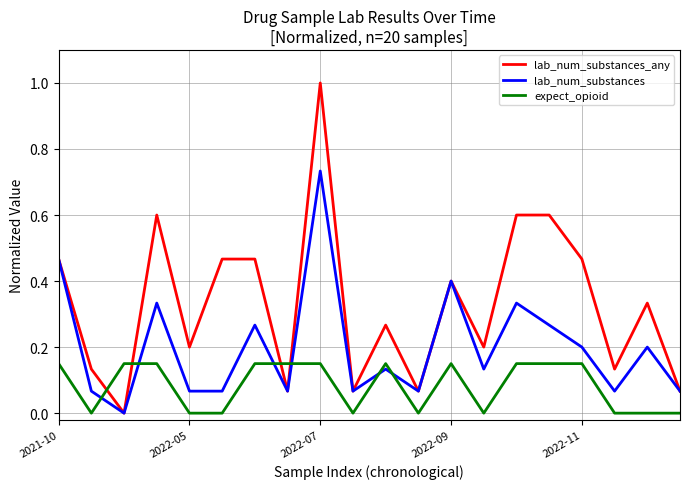

Which series has the largest range (max minus min)?

lab_num_substances_any